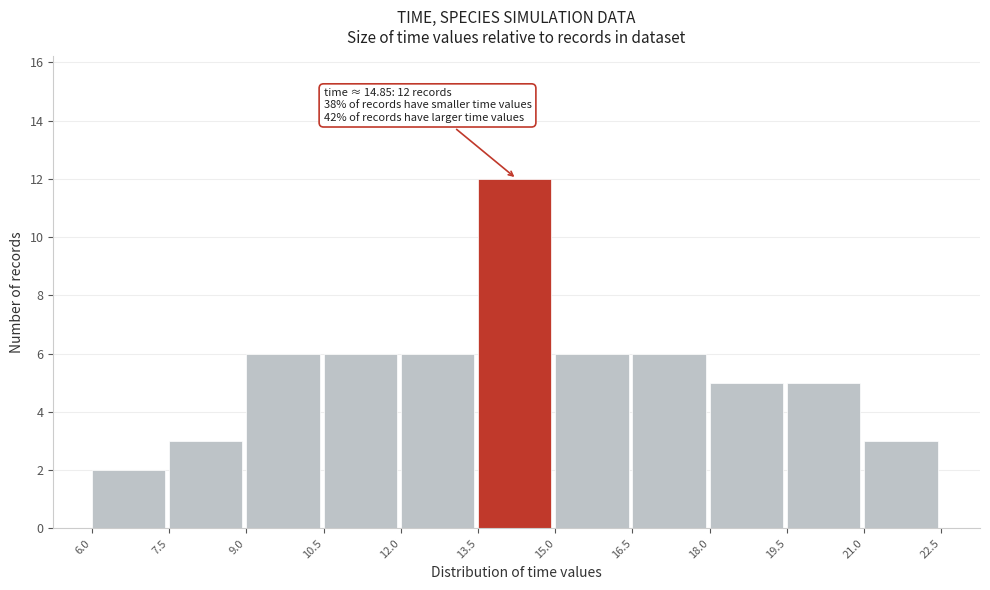

Which range on the x-axis has the tallest bar?

13.5 to 15.0